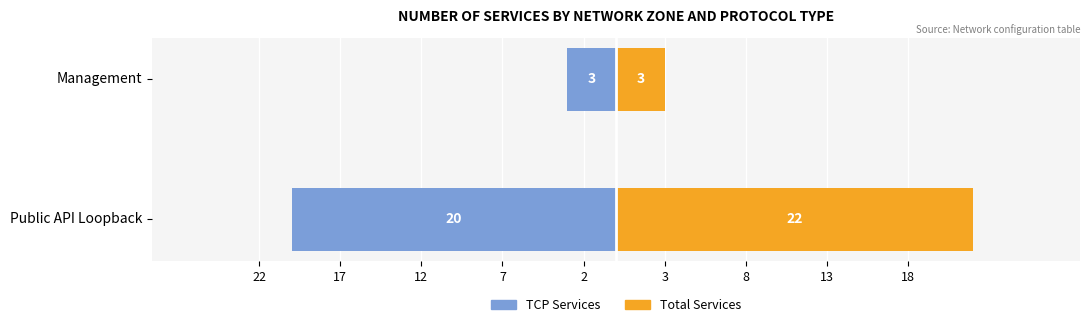

Which series has the widest spread of values?

Total Services